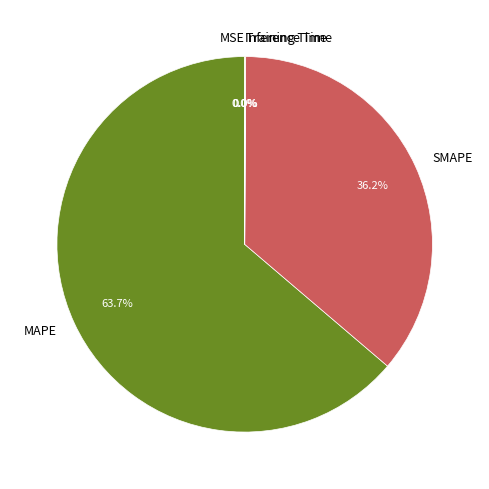

Approximately how many times larger is the value at SMAPE compared to MAPE?

0.6